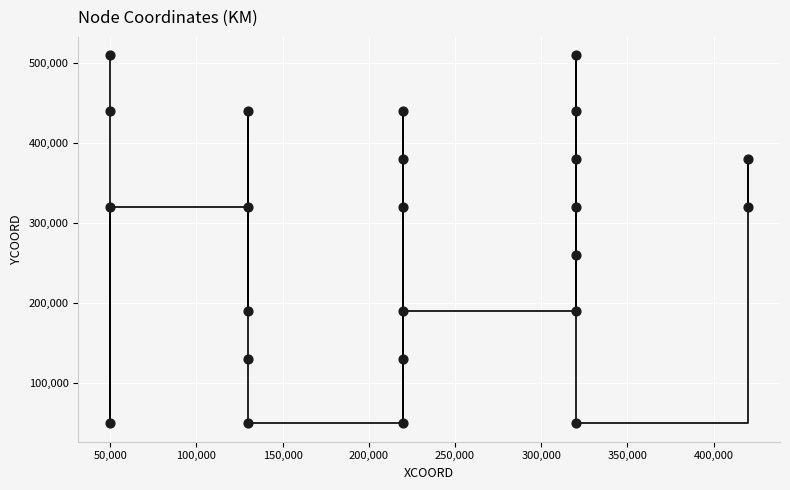

What Y value in the scatter plot is closest to 280000?

260000